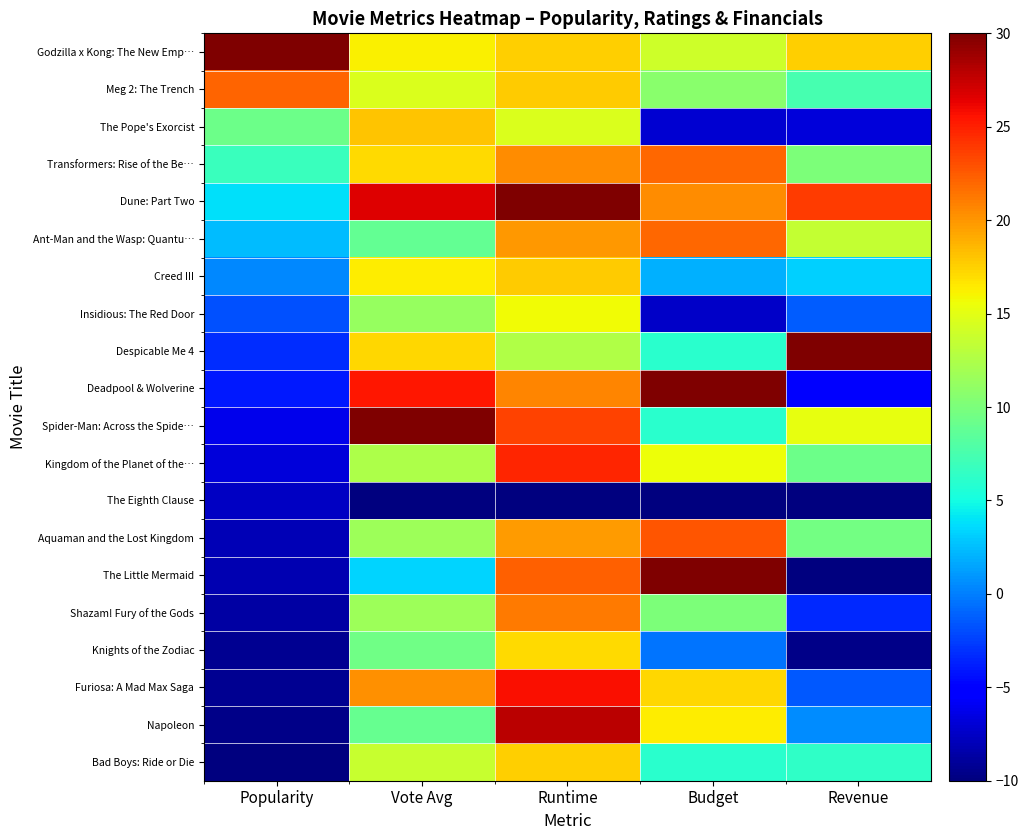

Reading left to right, list all the values displayed in this chart.

Godzilla x Kong: The New Emp…: Popularity=30.0	Vote Avg=16.2	Runtime=17.5	Budget=14.0	Revenue=17.6
Meg 2: The Trench: Popularity=22.2	Vote Avg=14.5	Runtime=17.8	Budget=10.6	Revenue=7.4
The Pope's Exorcist: Popularity=9.3	Vote Avg=18.0	Runtime=14.7	Budget=-7.1	Revenue=-6.8
Transformers: Rise of the Be…: Popularity=6.8	Vote Avg=17.1	Runtime=20.4	Budget=22.0	Revenue=10.1
Dune: Part Two: Popularity=3.8	Vote Avg=26.6	Runtime=30.0	Budget=20.4	Revenue=23.8
Ant-Man and the Wasp: Quantu…: Popularity=2.4	Vote Avg=8.9	Runtime=19.9	Budget=22.0	Revenue=13.5
Creed III: Popularity=0.4	Vote Avg=16.4	Runtime=17.8	Budget=2.0	Revenue=3.3
Insidious: The Red Door: Popularity=-1.8	Vote Avg=11.3	Runtime=15.6	Budget=-7.4	Revenue=-1.3
Despicable Me 4: Popularity=-3.2	Vote Avg=17.2	Runtime=12.5	Budget=6.0	Revenue=30.0
Deadpool & Wolverine: Popularity=-3.9	Vote Avg=25.5	Runtime=20.7	Budget=30.0	Revenue=-4.9
Spider-Man: Across the Spide…: Popularity=-6.2	Vote Avg=30.0	Runtime=23.5	Budget=6.0	Revenue=15.3
Kingdom of the Planet of the…: Popularity=-6.8	Vote Avg=12.5	Runtime=24.7	Budget=15.6	Revenue=9.3
The Eighth Clause: Popularity=-7.5	Vote Avg=-10.0	Runtime=-10.0	Budget=-10.0	Revenue=-10.0
Aquaman and the Lost Kingdom: Popularity=-8.1	Vote Avg=11.6	Runtime=19.7	Budget=22.8	Revenue=9.6
The Little Mermaid: Popularity=-8.2	Vote Avg=3.4	Runtime=22.3	Budget=30.0	Revenue=-10.0
Shazam! Fury of the Gods: Popularity=-8.7	Vote Avg=11.6	Runtime=21.1	Budget=10.0	Revenue=-3.4
Knights of the Zodiac: Popularity=-9.2	Vote Avg=9.4	Runtime=17.1	Budget=-0.4	Revenue=-9.7
Furiosa: A Mad Max Saga: Popularity=-9.3	Vote Avg=20.2	Runtime=25.7	Budget=17.2	Revenue=-1.5
Napoleon: Popularity=-9.6	Vote Avg=9.0	Runtime=27.8	Budget=16.4	Revenue=0.5
Bad Boys: Ride or Die: Popularity=-10.0	Vote Avg=13.7	Runtime=17.5	Budget=6.0	Revenue=6.4